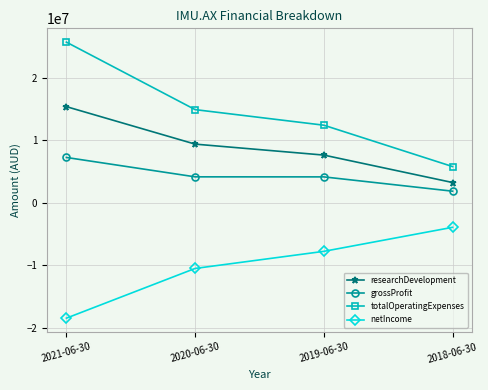

Is this an area chart (filled region under the line)?

No